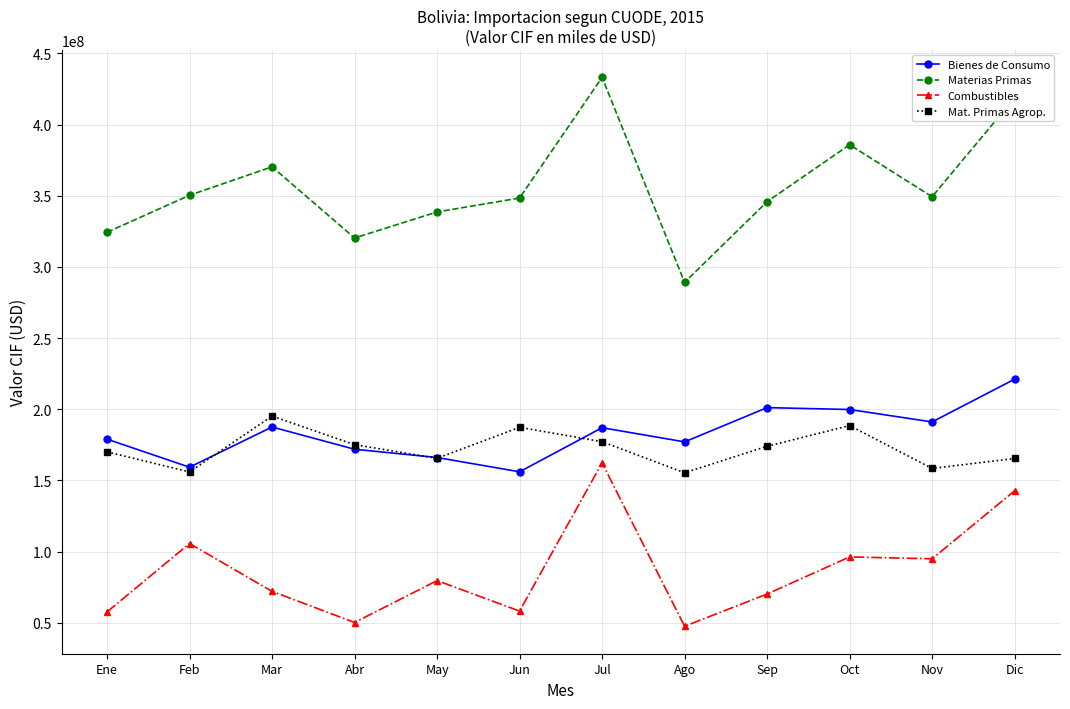

True or false: Combustibles and Materias Primas intersect in this chart.

False